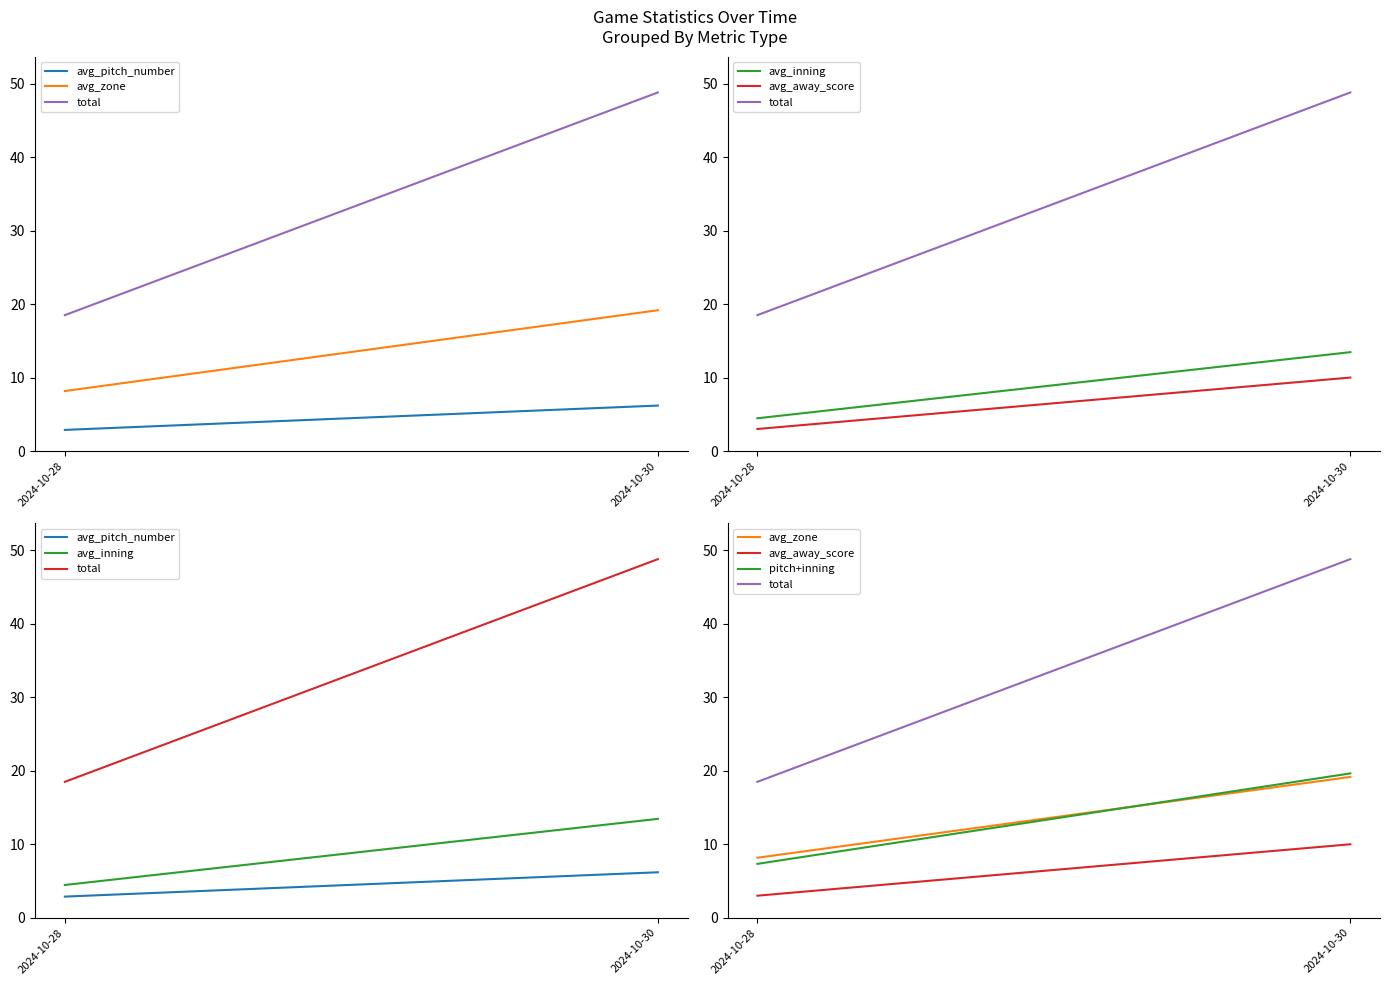

What is the average value of the avg_away_score series?

6.5